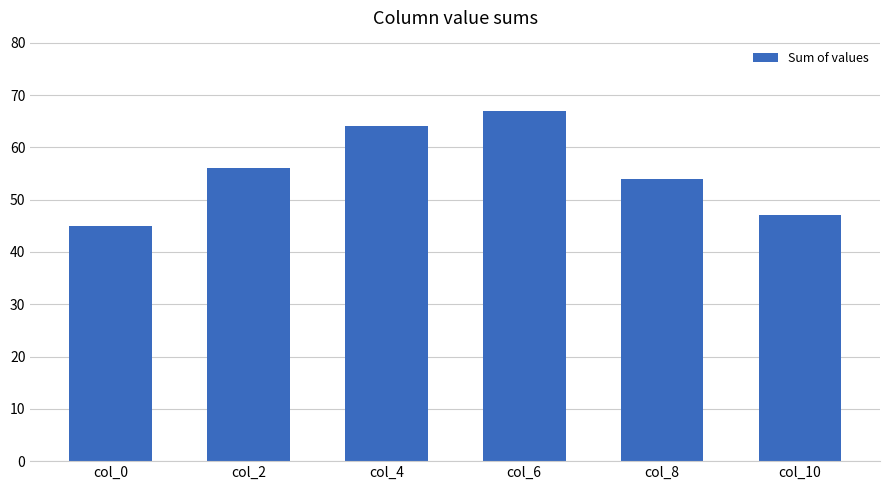

True or false: the data shows 45 at col_0.

True